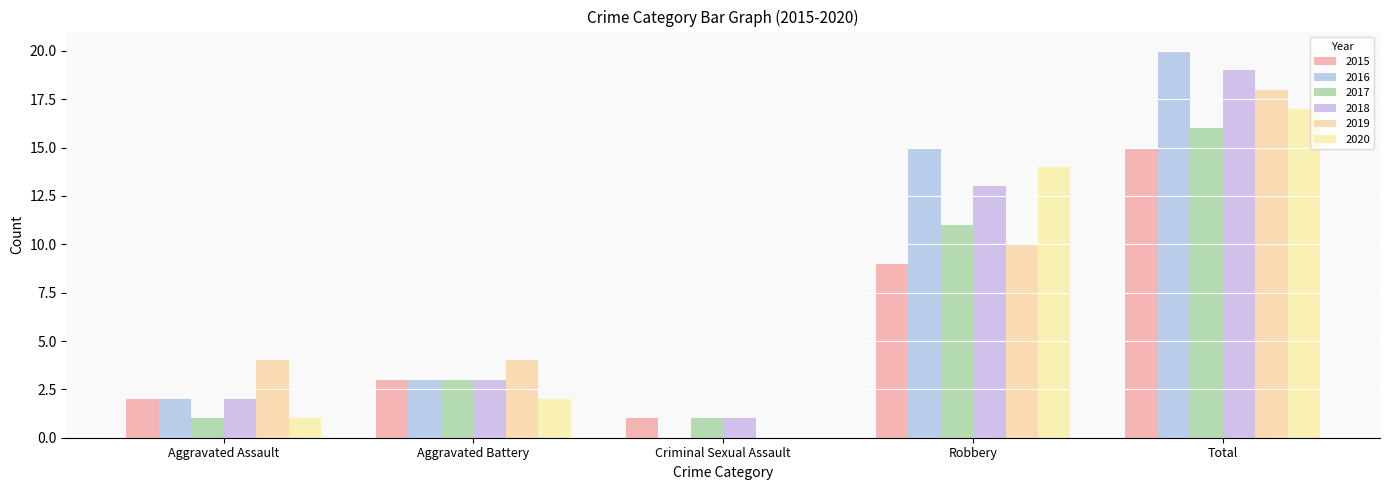

Between Robbery and Total, which is larger?

Total